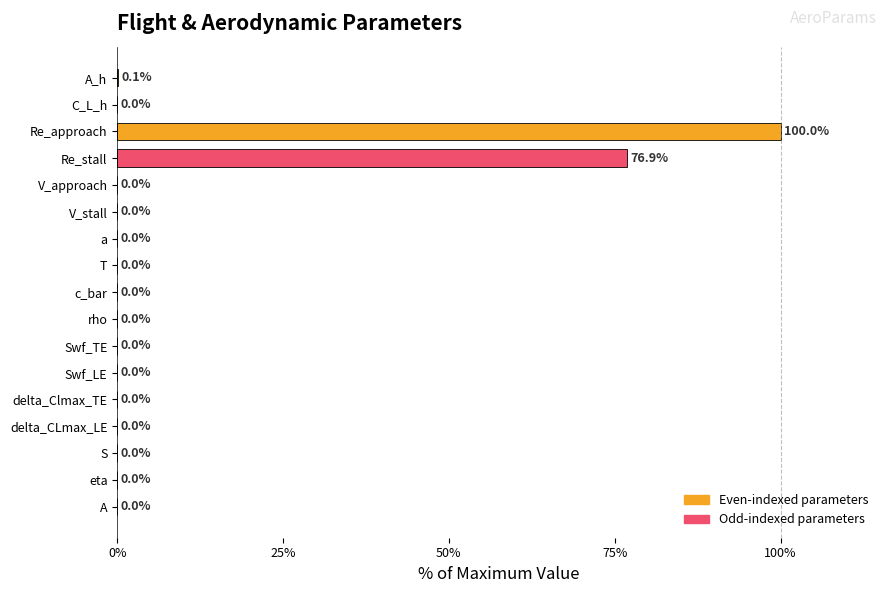

True or false: the data shows 0.0 at a.

True